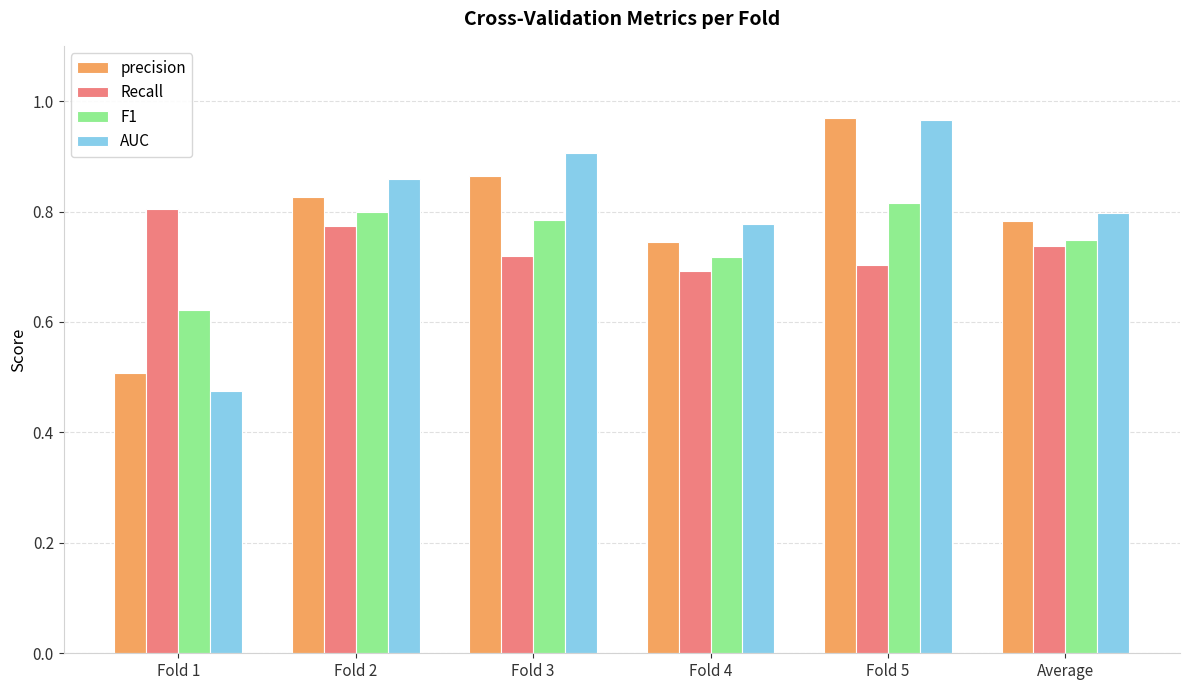

What is the difference between the maximum and second lowest values in the AUC series?

0.2